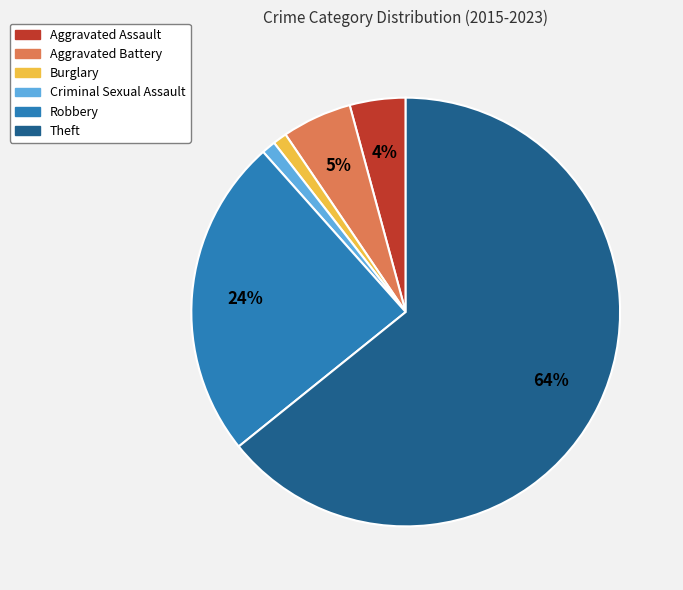

Which slice represents more than half of the pie?

Theft